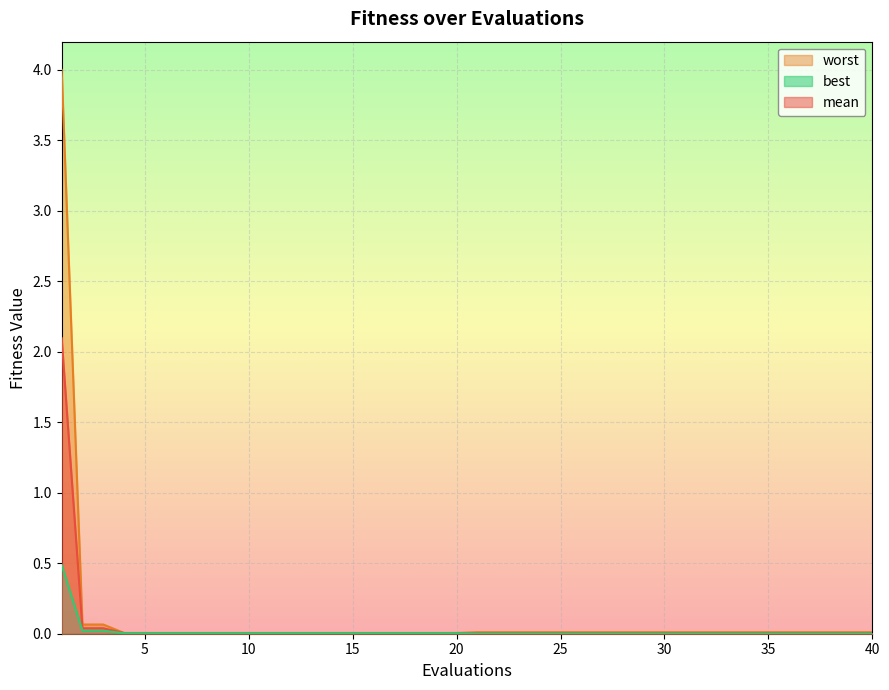

Which series has the largest range (max minus min)?

worst